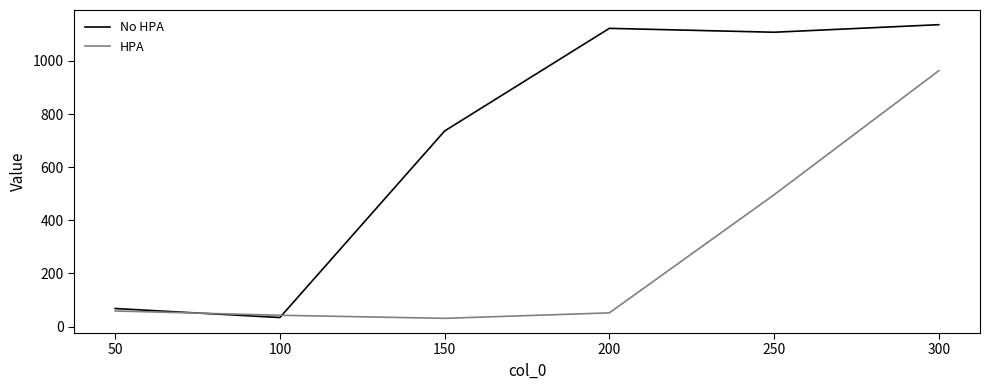

Which series ends up on top after the final intersection of HPA and No HPA?

No HPA